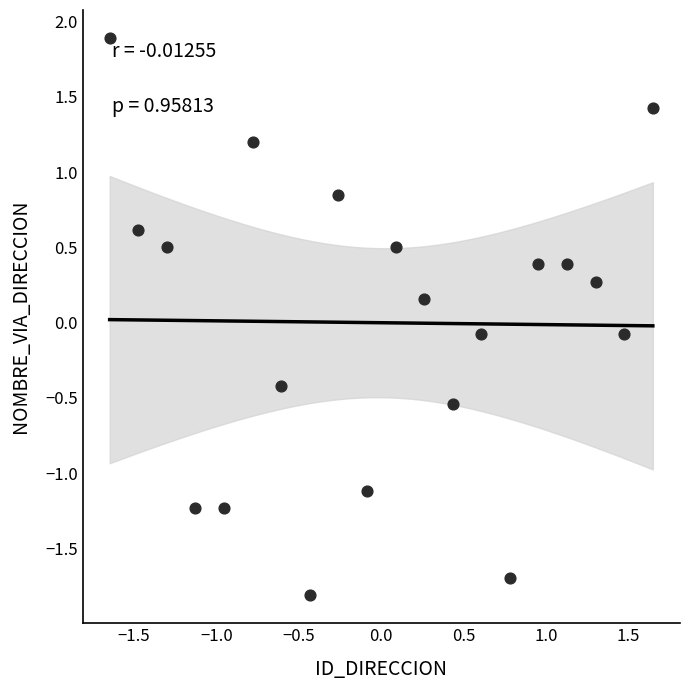

What is the range of X values (max minus min)?

3.3